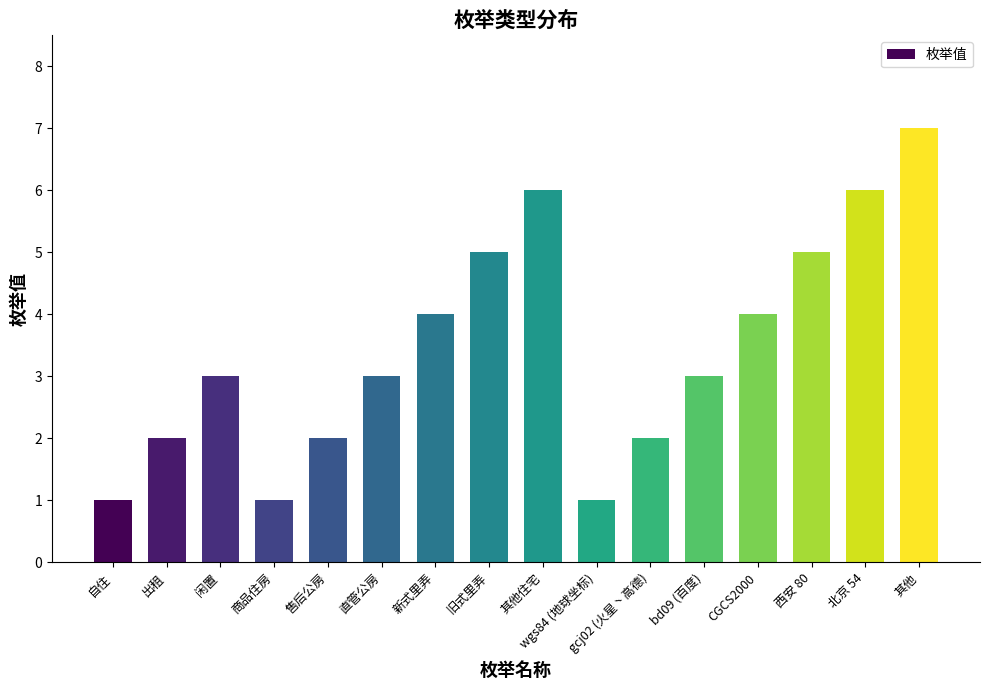

At which category does the chart reach its peak across all series?

其他